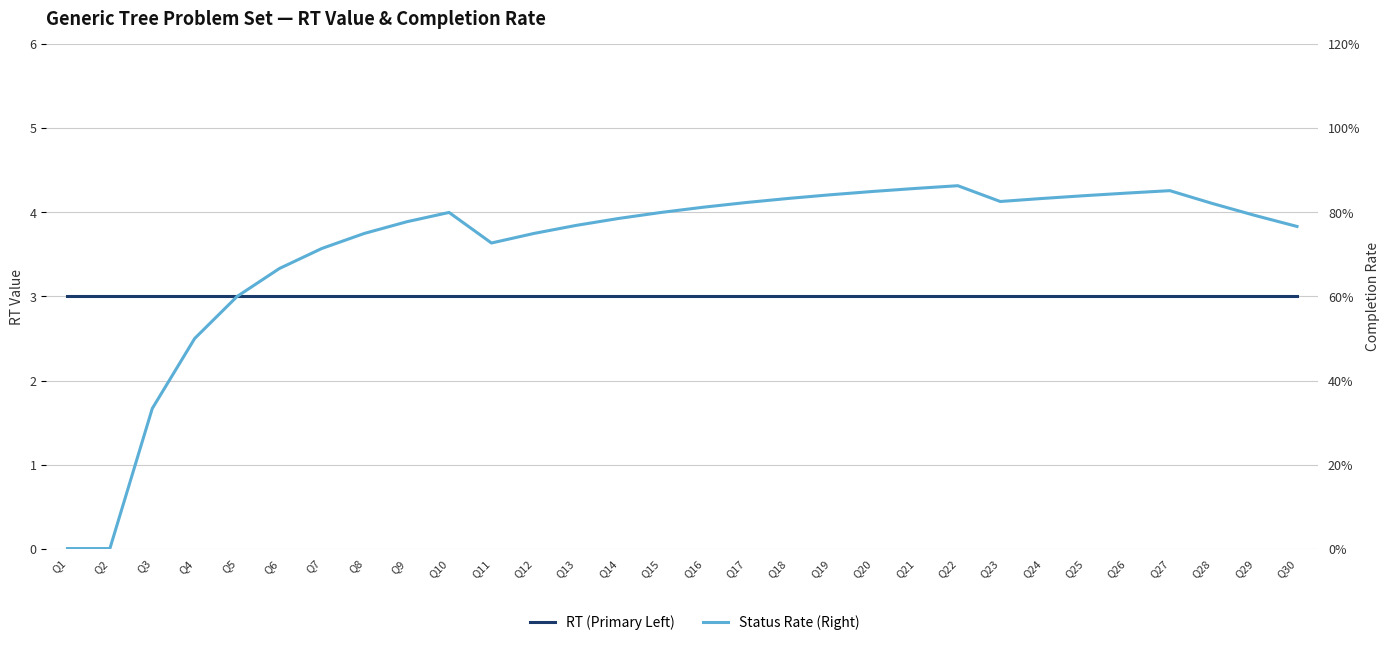

Rank the series by their average value, from highest to lowest.

Status Rate (Right), RT (Primary Left)